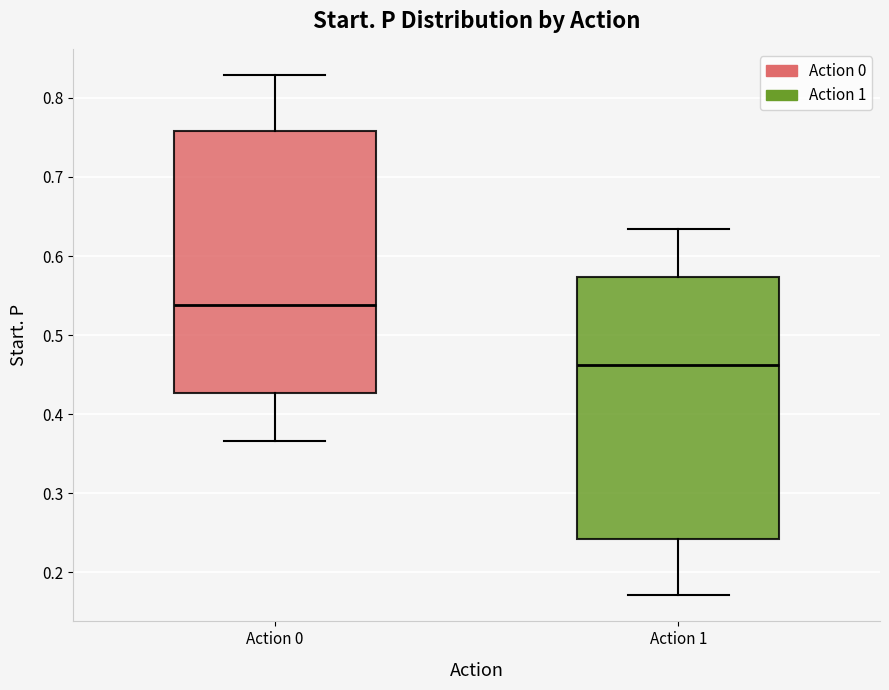

Where is the lower edge of the box for Action 0 on the y-axis? The values are not printed on the chart, so give them approximately, as read against the axis.

0.43